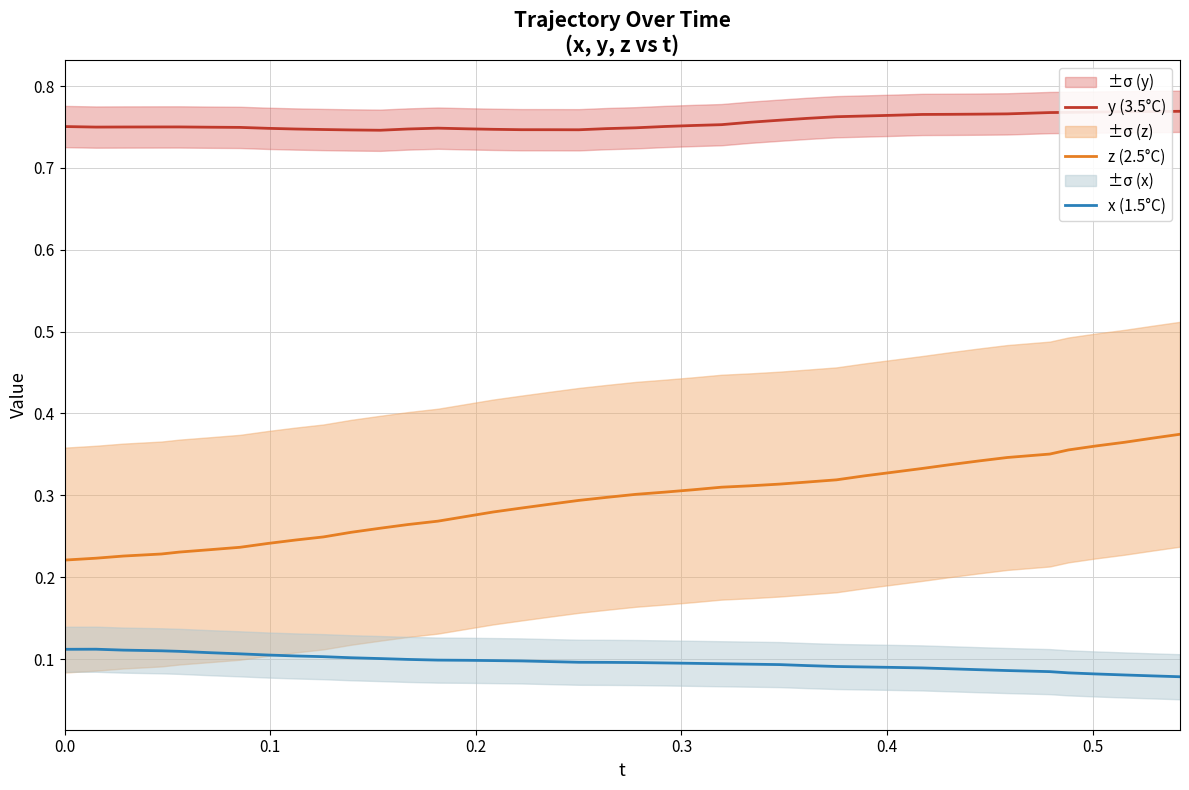

What is the sum of all z (2.5°C) values?

11.8